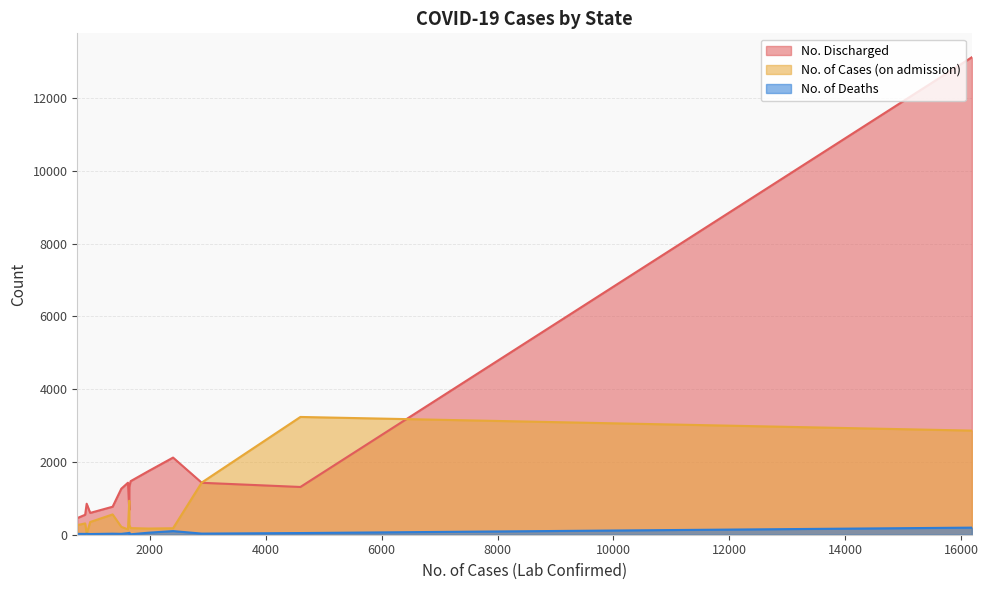

In No. of Cases (on admission), how many points are higher than both neighbors (excluding endpoints)?

4